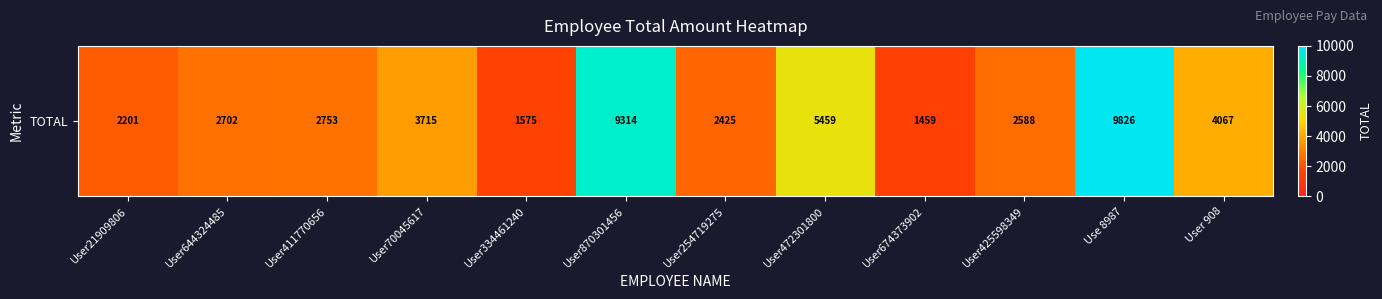

Reading right to left, list all the values displayed in this chart.

4067	9826	2588	1459	5459	2425	9314	1575	3715	2753	2702	2201